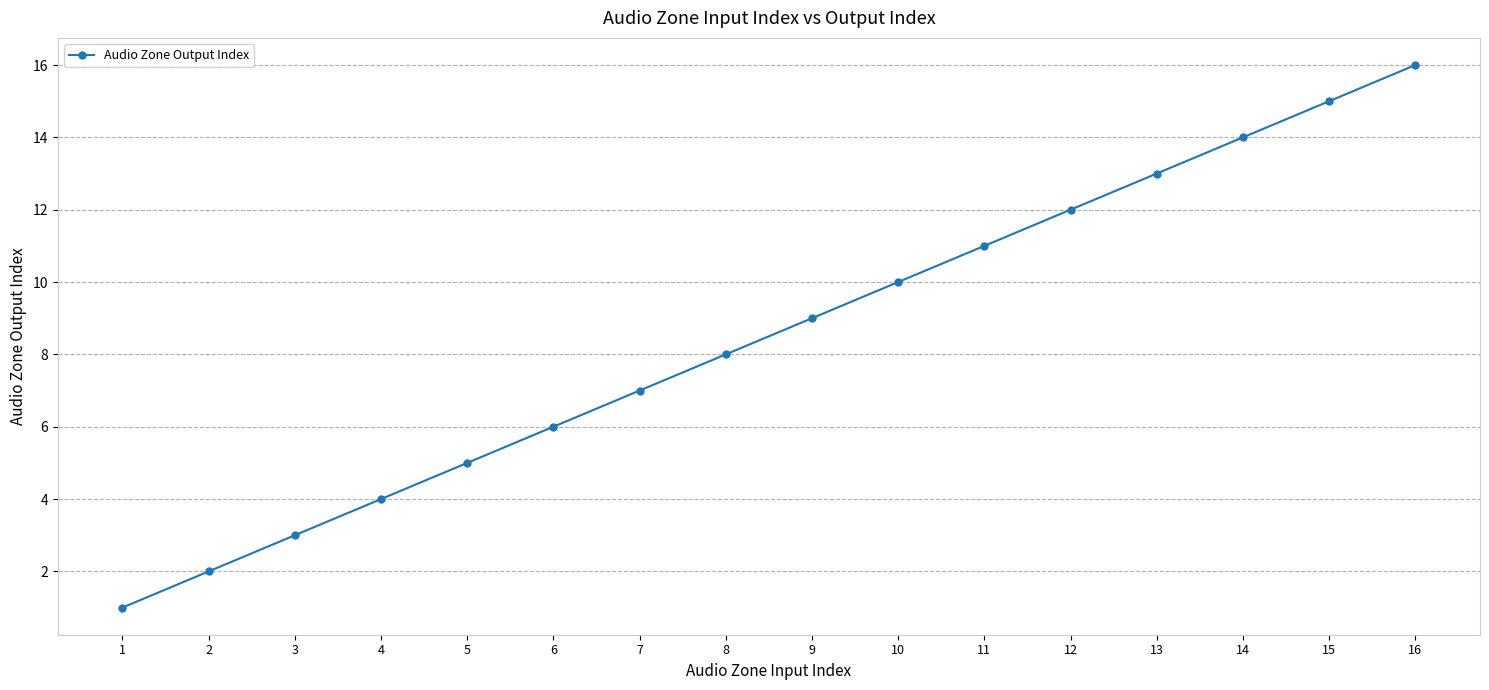

Does the chart display data point markers on the line(s)?

Yes